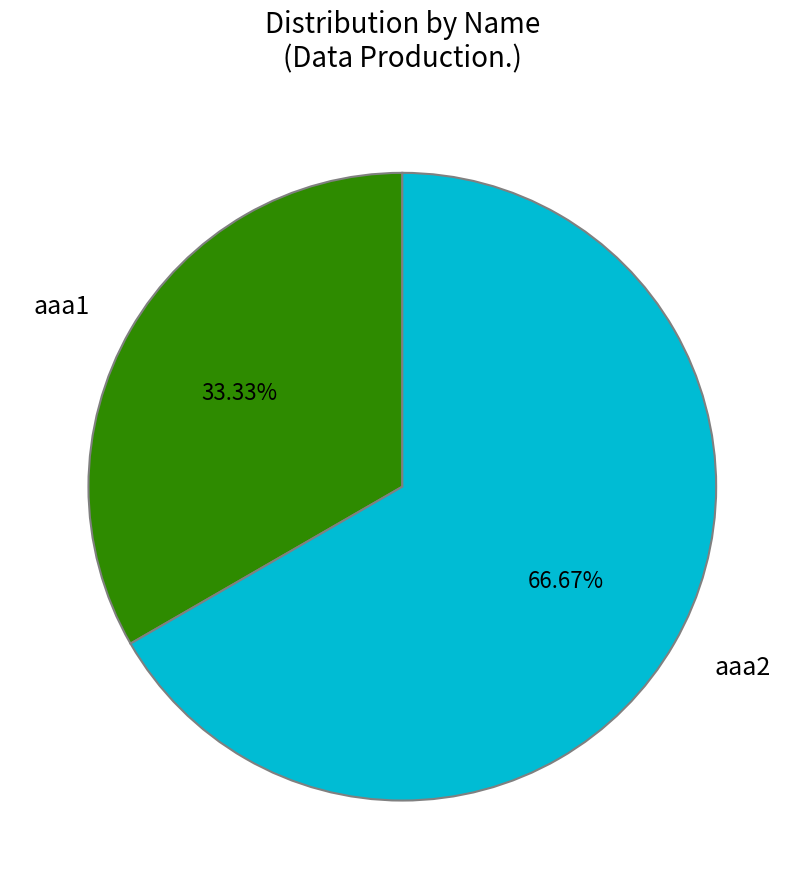

To the nearest percent, what is the combined percentage of aaa1 and aaa2?

100%